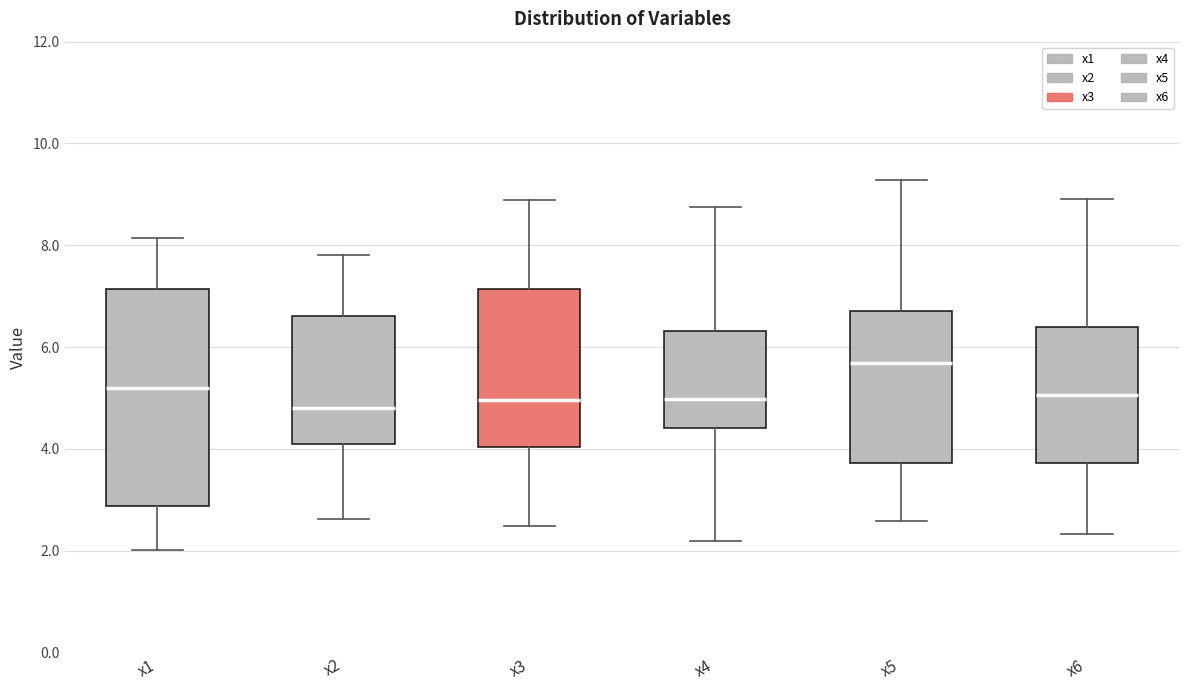

Which box is the tallest, from its lower edge to its upper edge?

x1